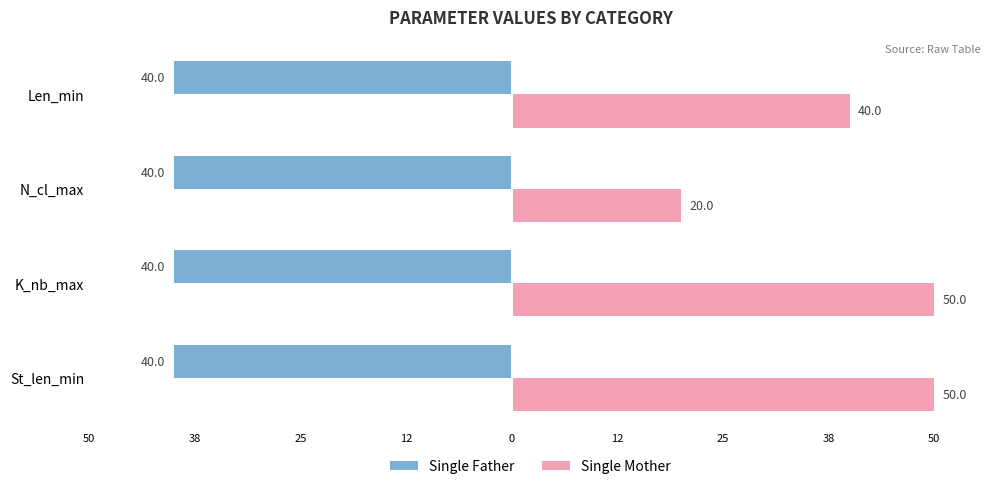

How many groups of bars are there?

4